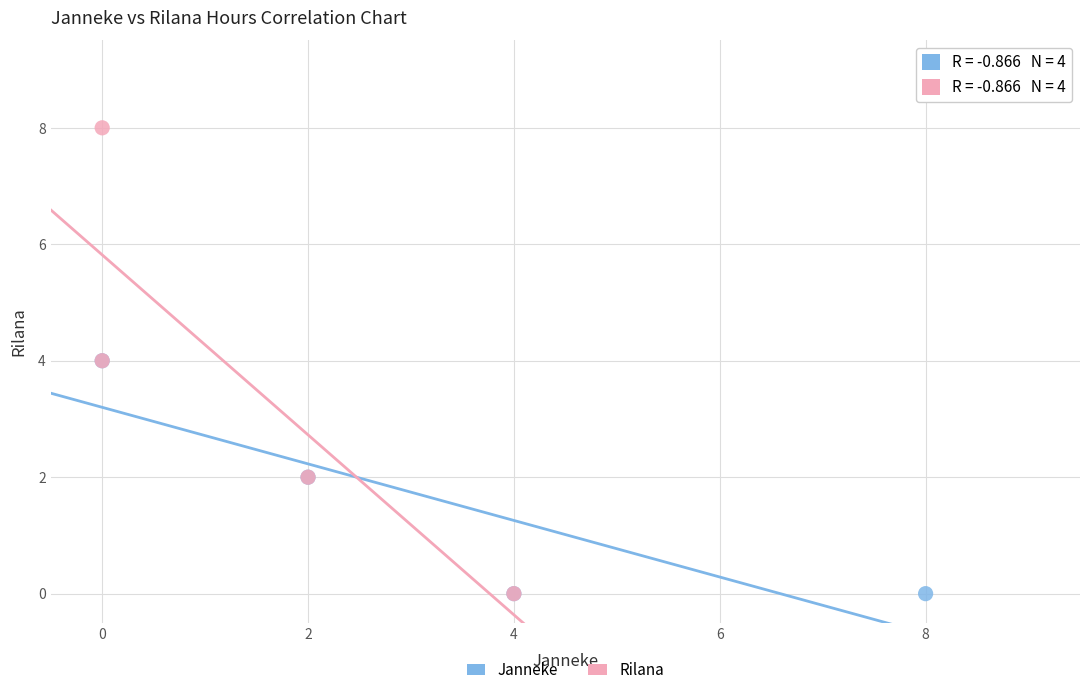

What are all the series names shown in the legend?

Janneke, Rilana